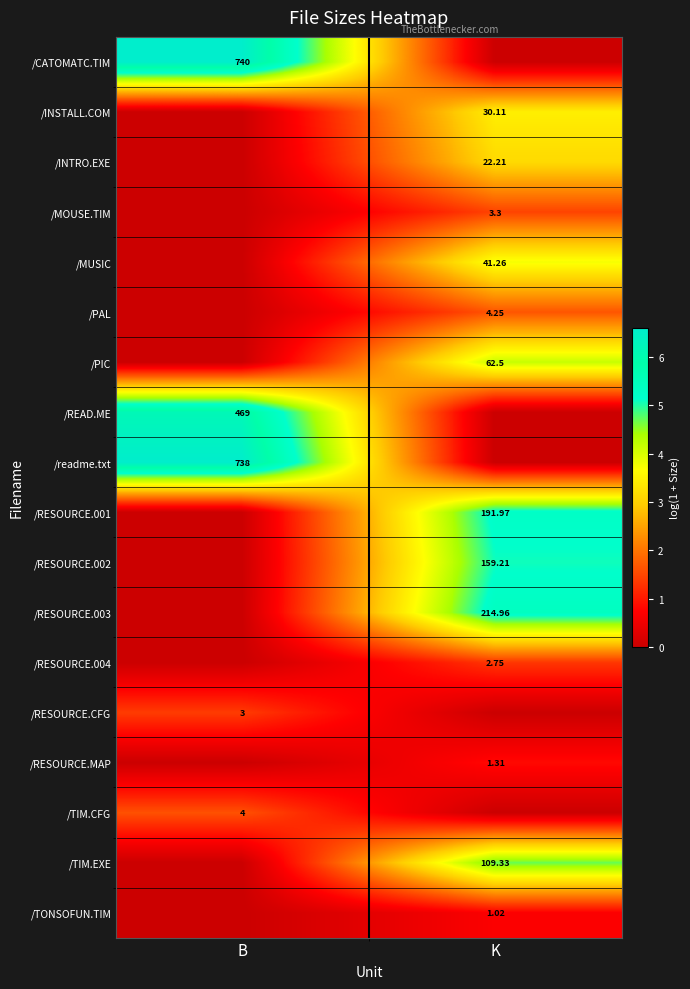

Is the value of /CATOMATC.TIM at B greater than the value of /INTRO.EXE at K?

Yes